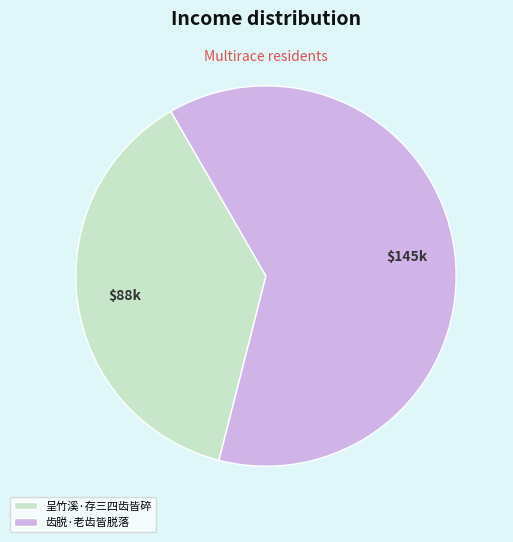

What is the ratio of the value at 呈竹溪·存三四齿皆碎 to the value at 齿脱·老齿皆脱落?

0.6